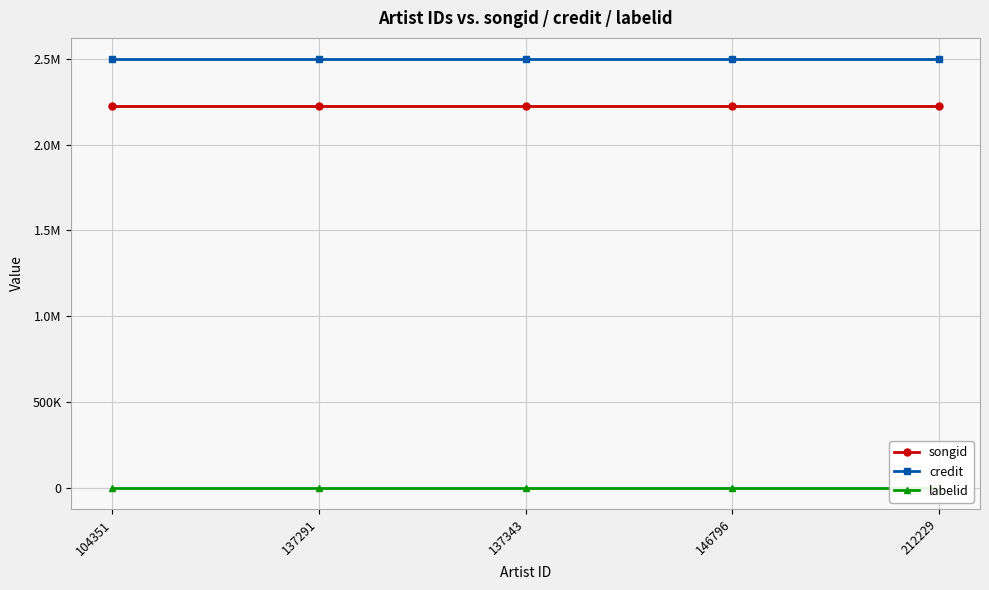

What is the value of the songid point at the 2nd from the left?

2227743